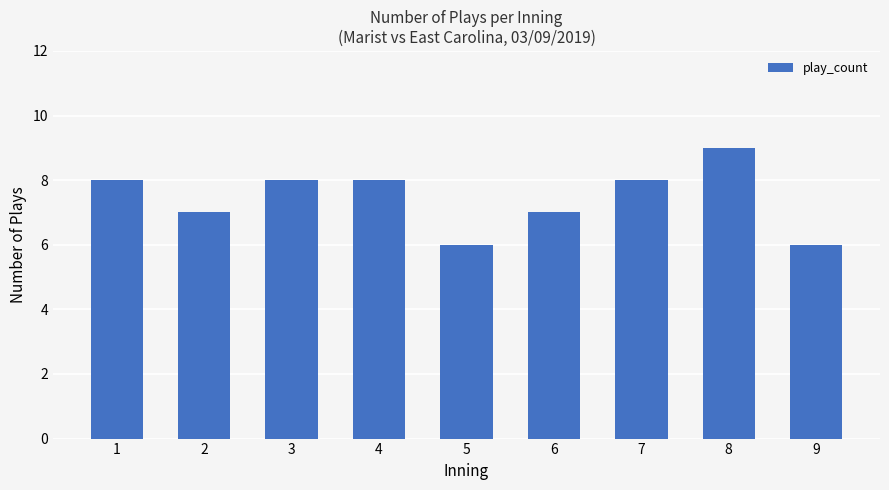

What is the value of the 1st bar from the left?

8